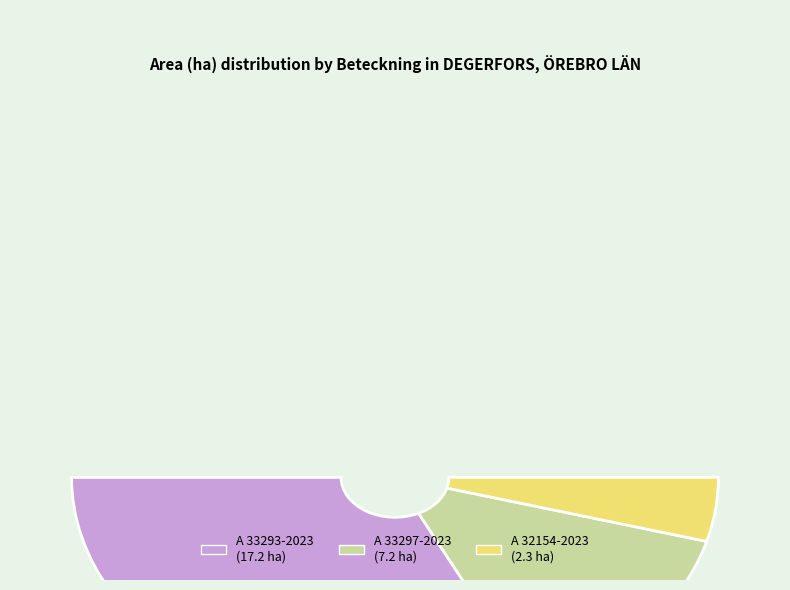

What percentage is the A 32154-2023 slice, to the nearest percent?

9%